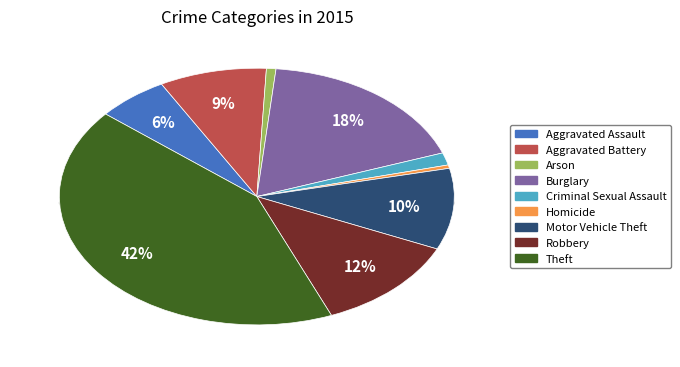

Rank the categories by value from lowest to highest.

Homicide, Arson, Criminal Sexual Assault, Aggravated Assault, Aggravated Battery, Motor Vehicle Theft, Robbery, Burglary, Theft